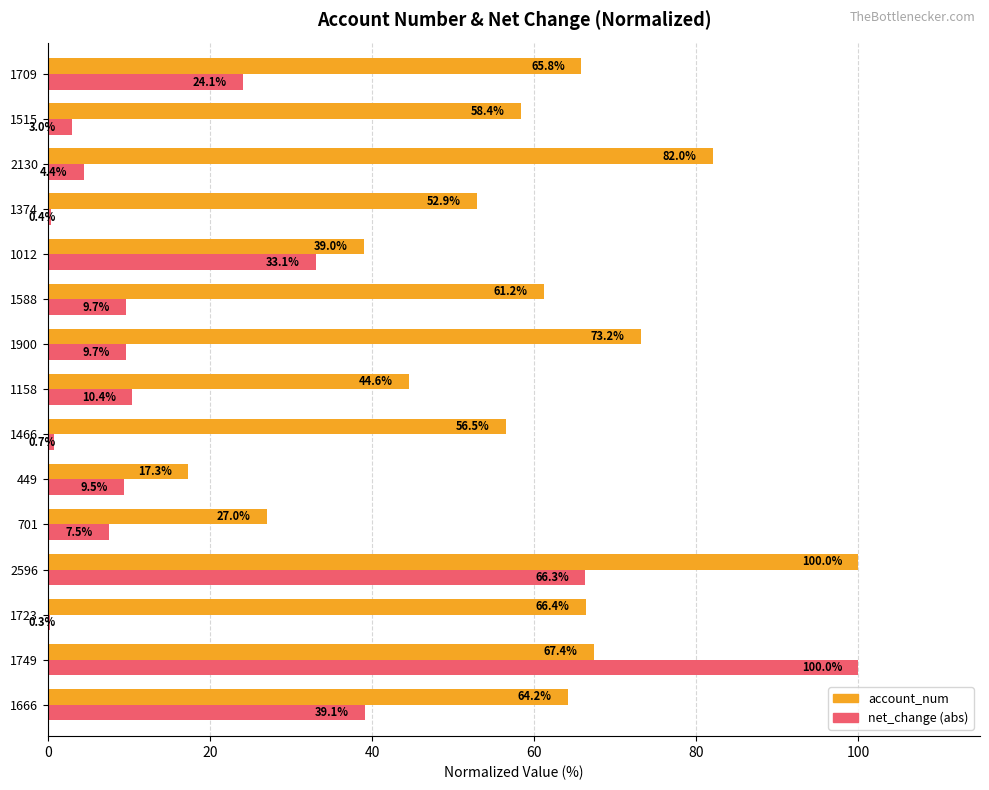

Between 1158 and 2130, which series saw the biggest shift?

account_num